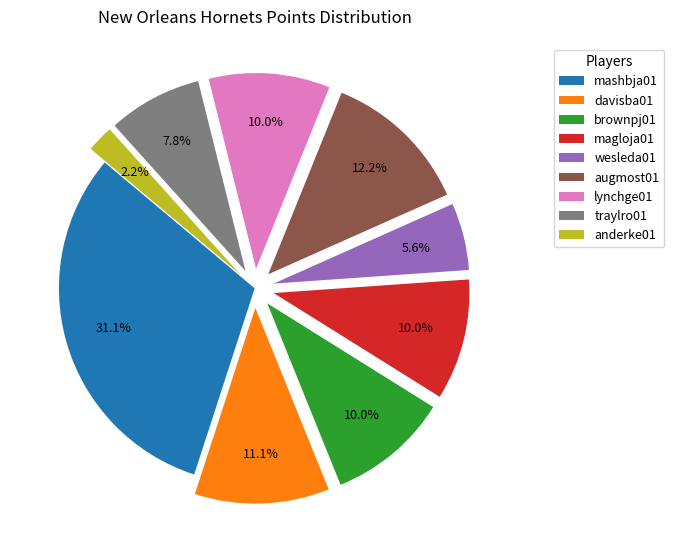

To the nearest percent, what percentage of the pie is magloja01?

10%